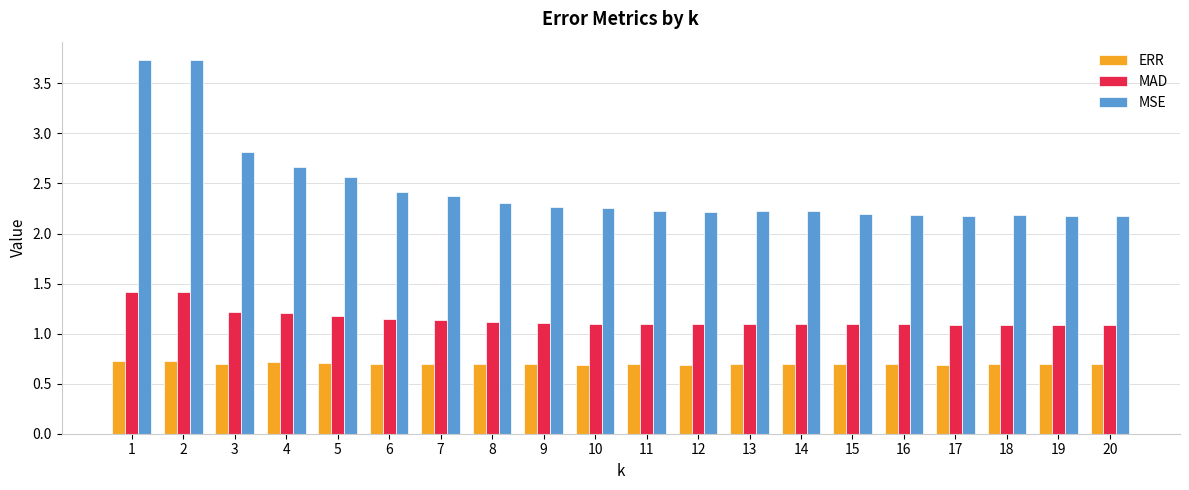

Which series has the largest total across all categories?

MSE